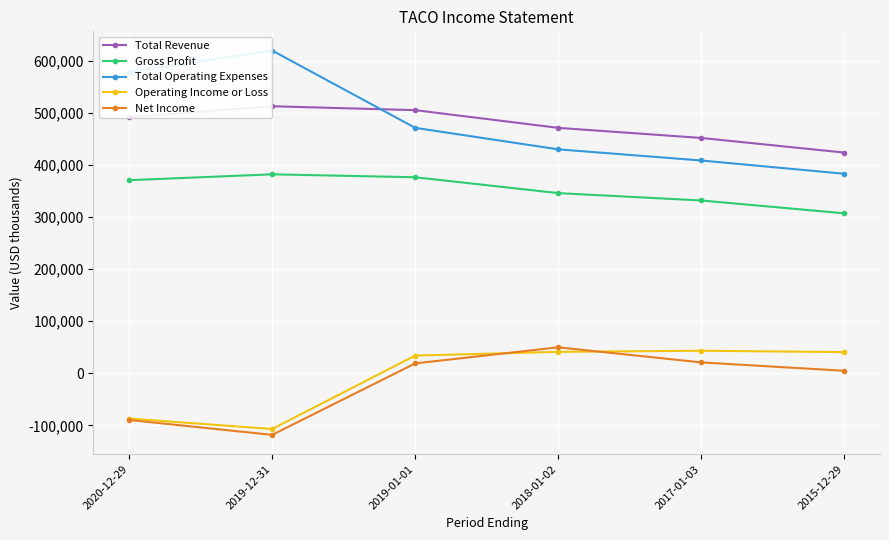

Where is Total Revenue nearest to the value 468500?

2018-01-02